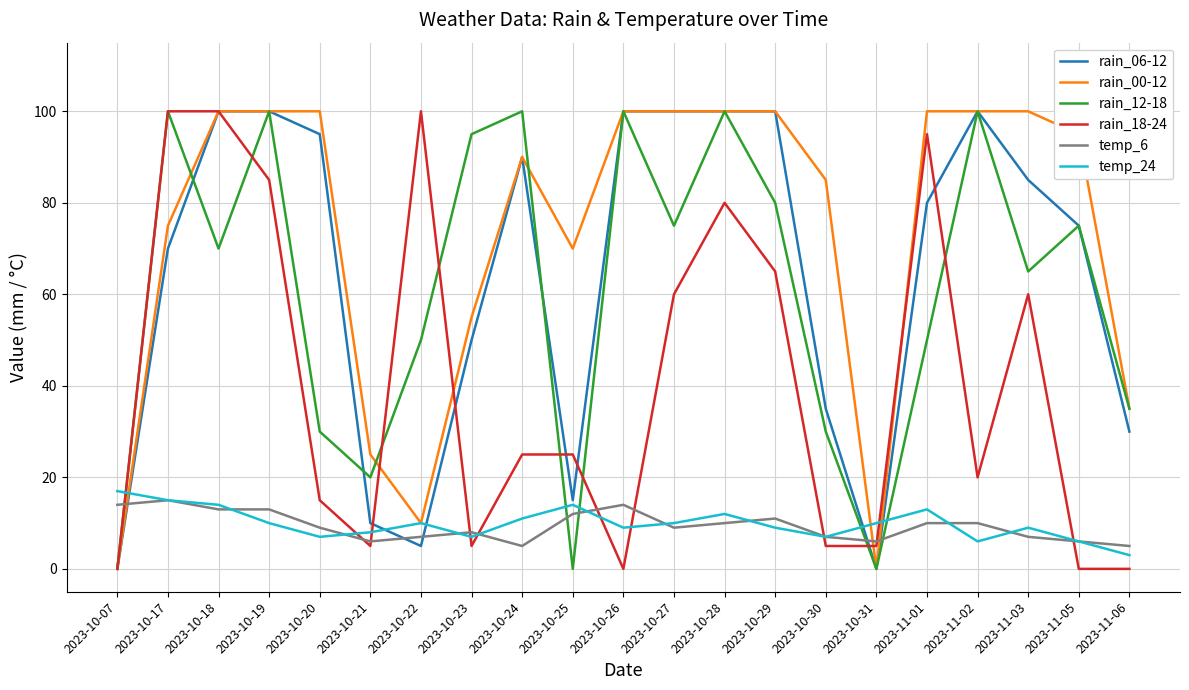

What is the greatest value displayed?

100